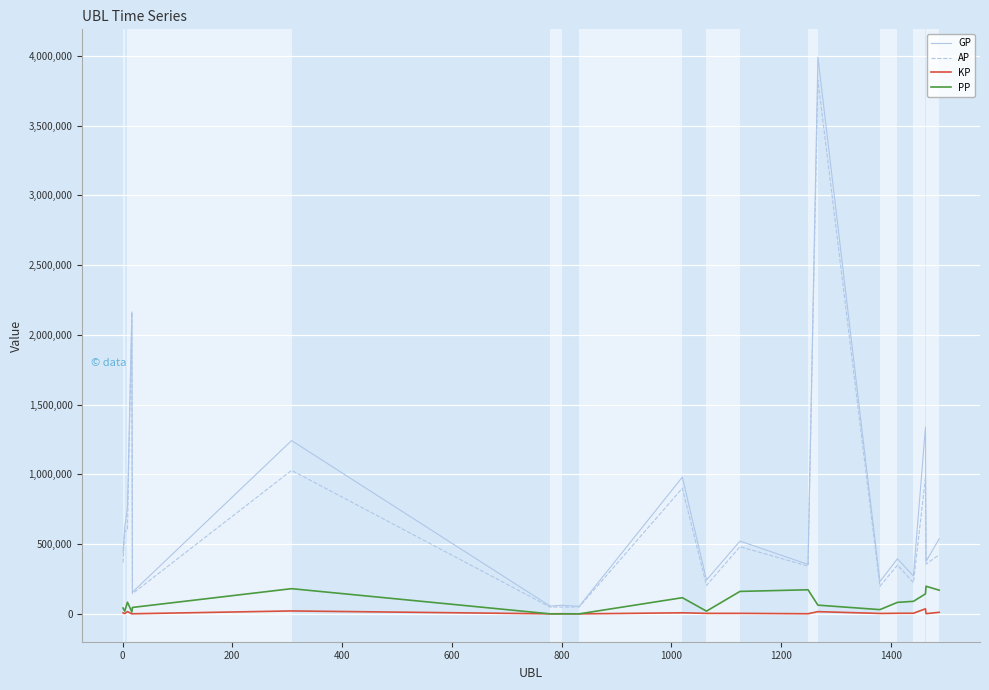

True or false: PP and AP cross at least once.

False